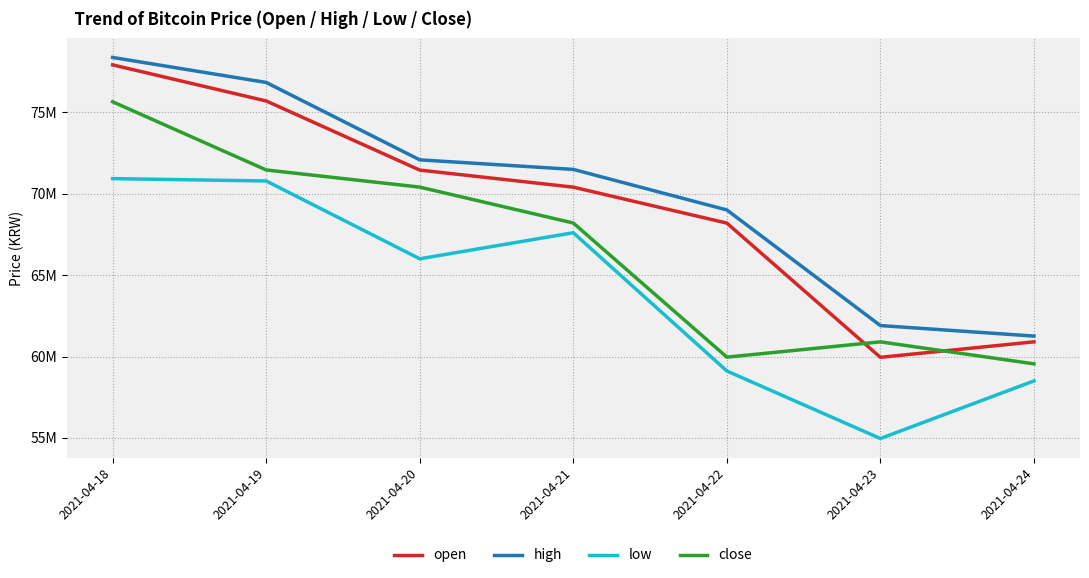

Which series has the largest total across all categories?

high